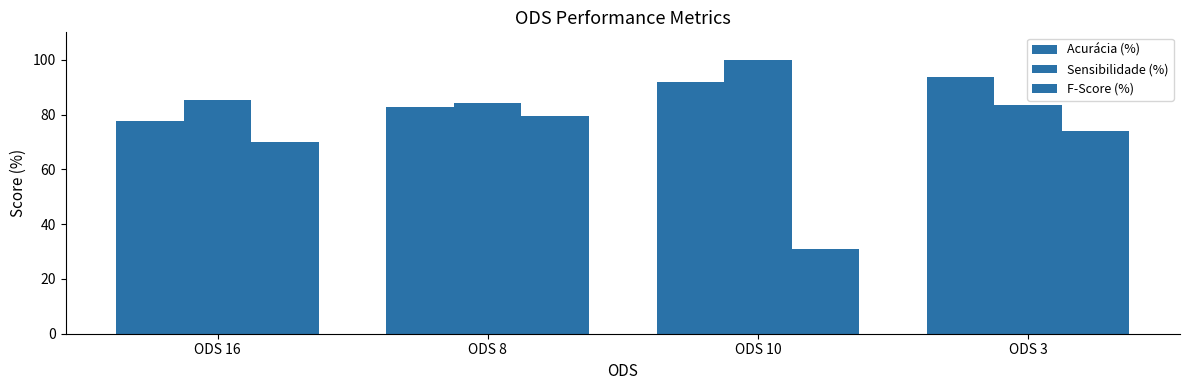

How many bars are there in total?

12